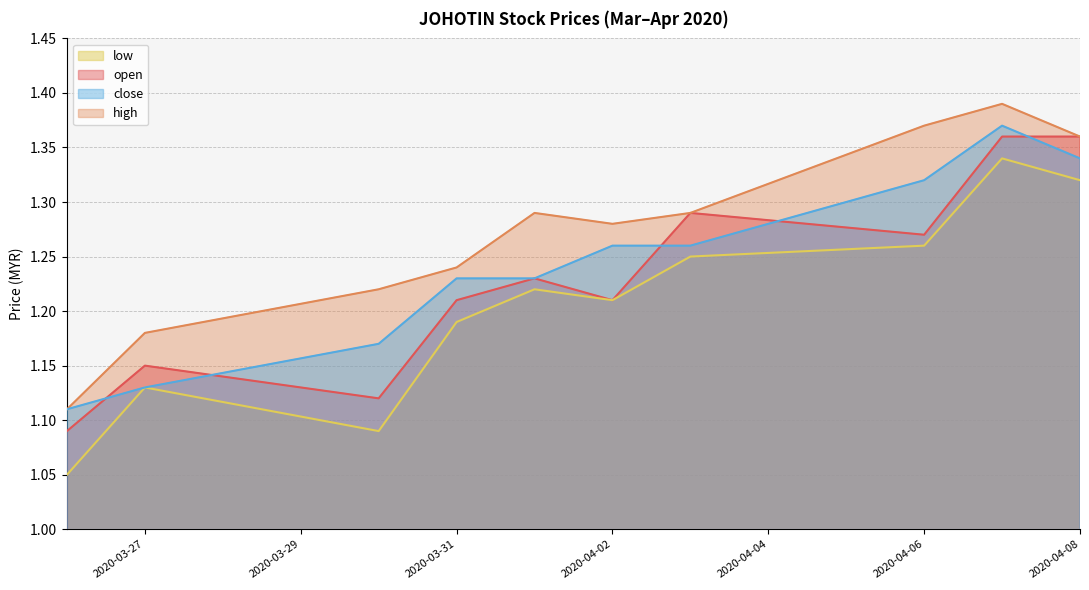

List the series in order of their peak value, lowest first.

low, open, close, high